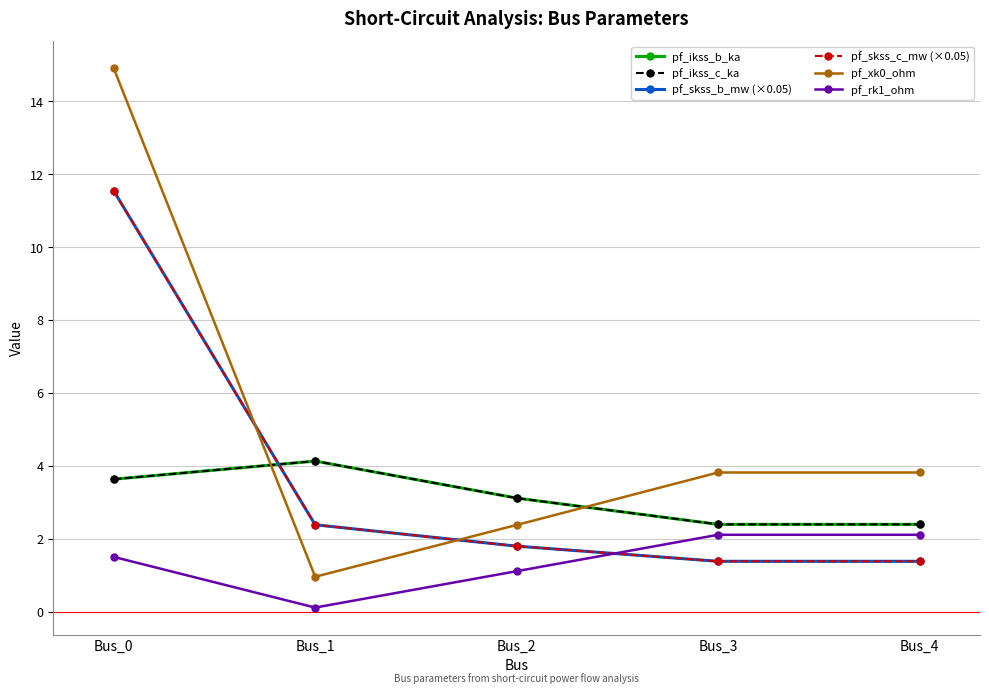

Is this an area chart (filled region under the line)?

No